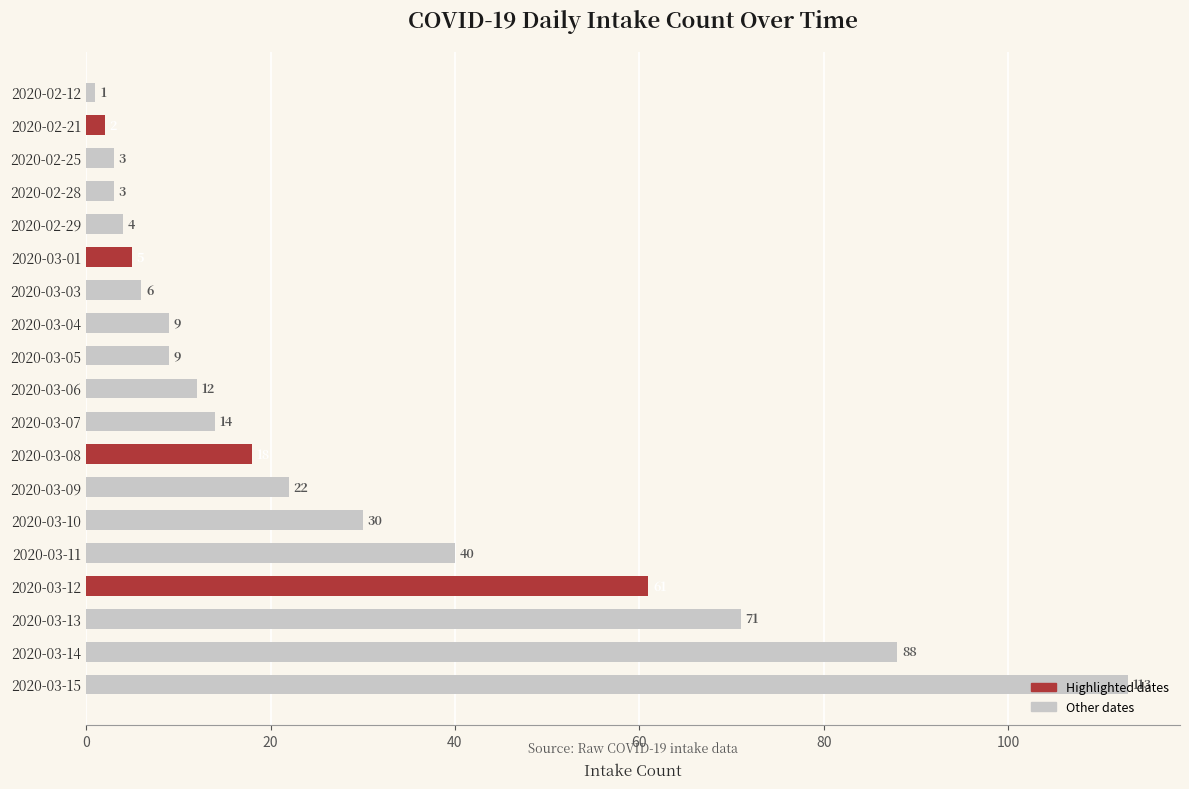

Count the number of categories in the chart.

19